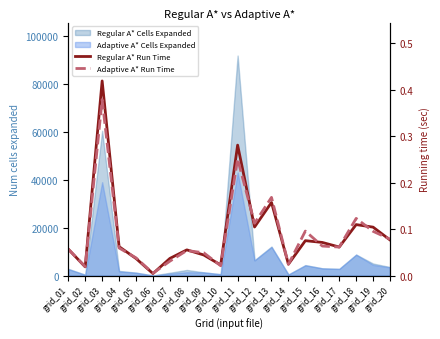

Where is the first local minimum for Adaptive A* Run Time?

grid_02